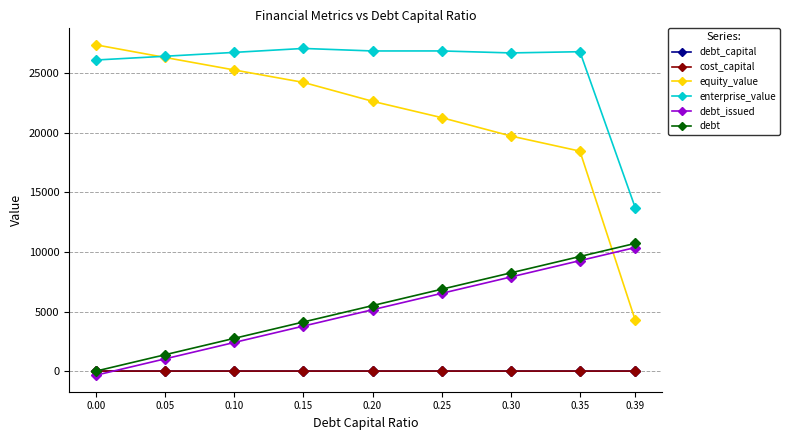

True or false: equity_value and cost_capital intersect in this chart.

False